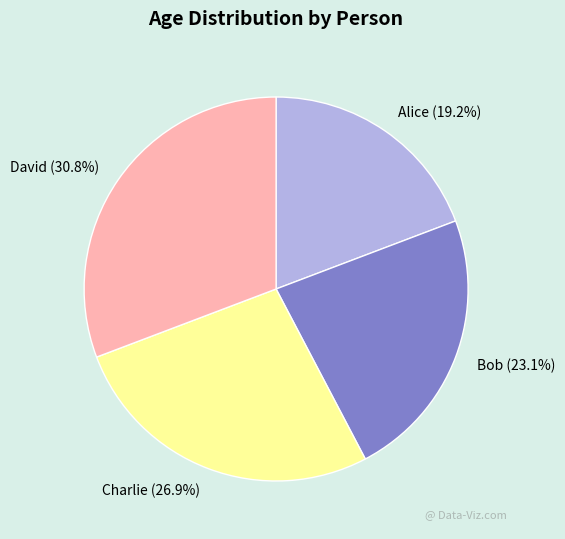

Which category has the smallest portion of the pie?

Alice